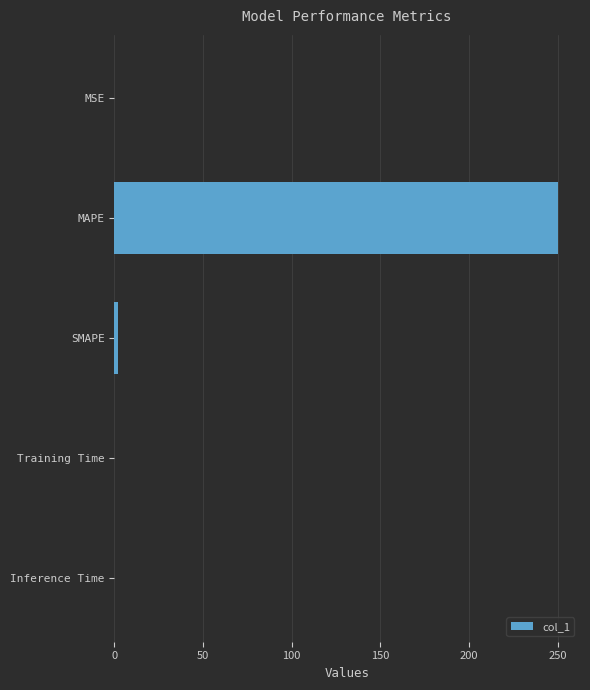

Which has a higher value, MAPE or Inference Time?

MAPE